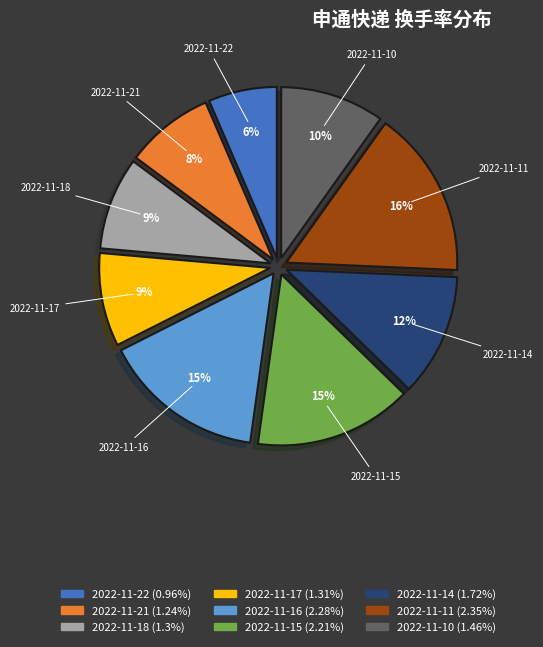

Does 2022-11-15 represent more than half of the total?

No